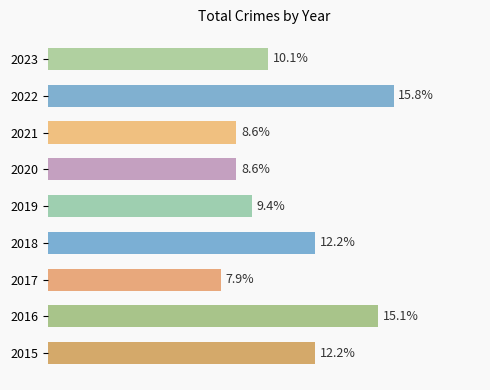

Does the chart contain any negative values?

No